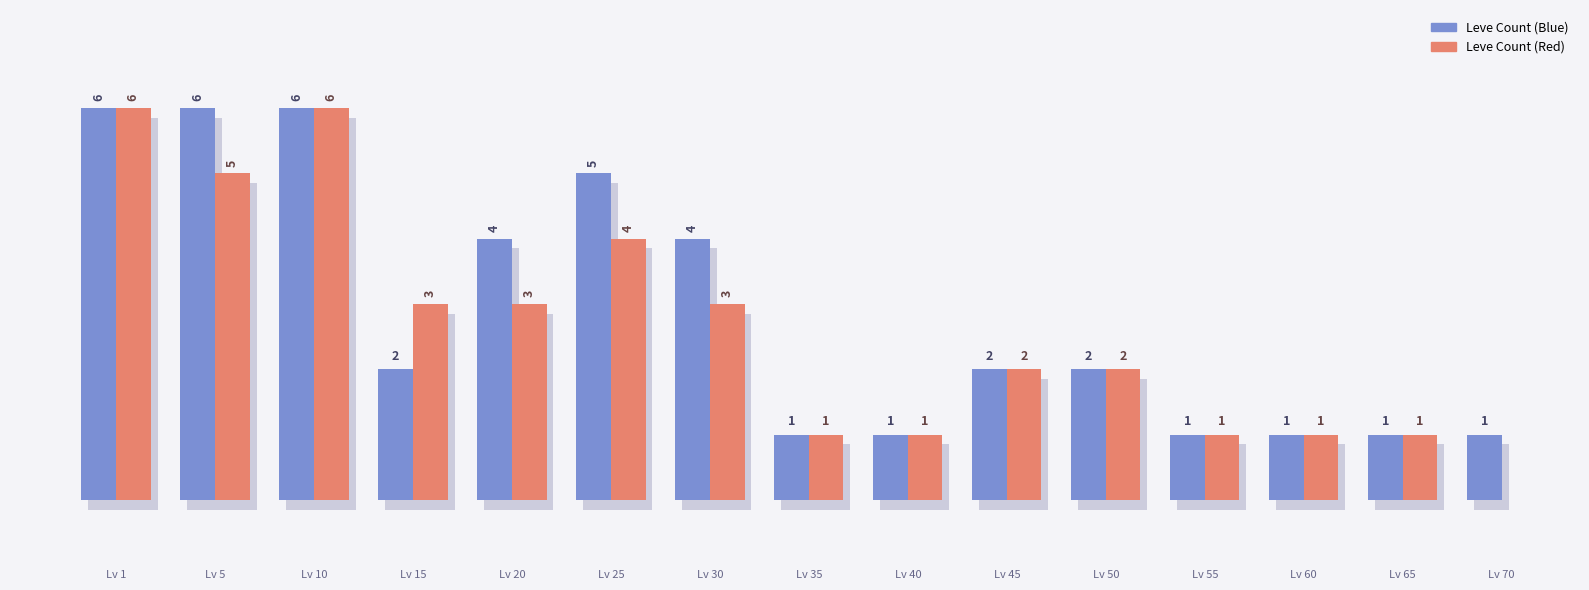

Is it true that the value at Lv 1 is 9?

False